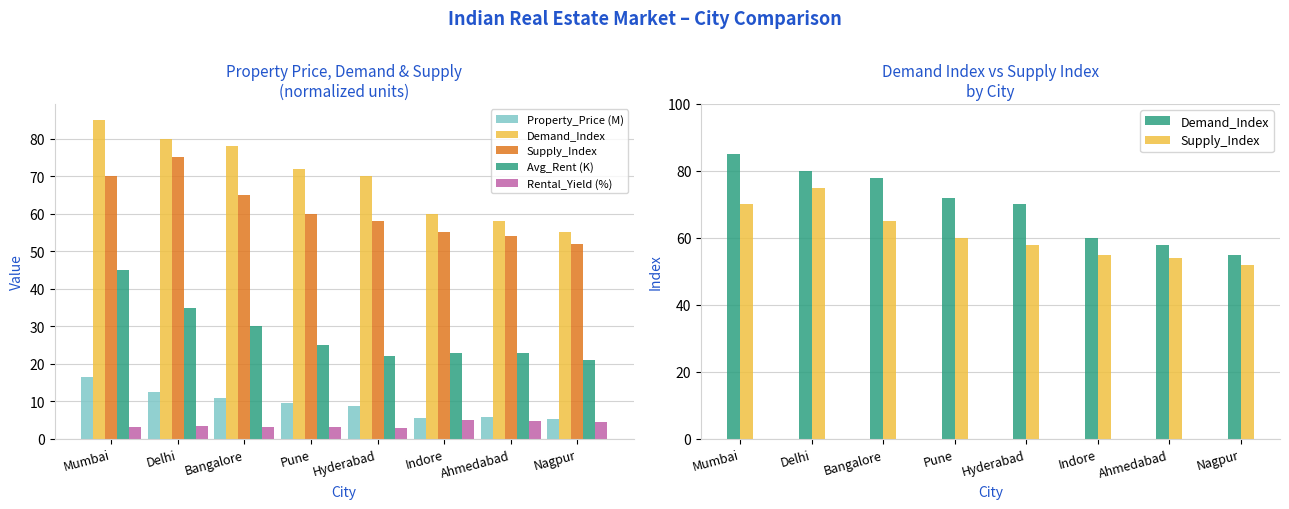

The Demand_Index series shows 38.0 at Ahmedabad. True or false?

False